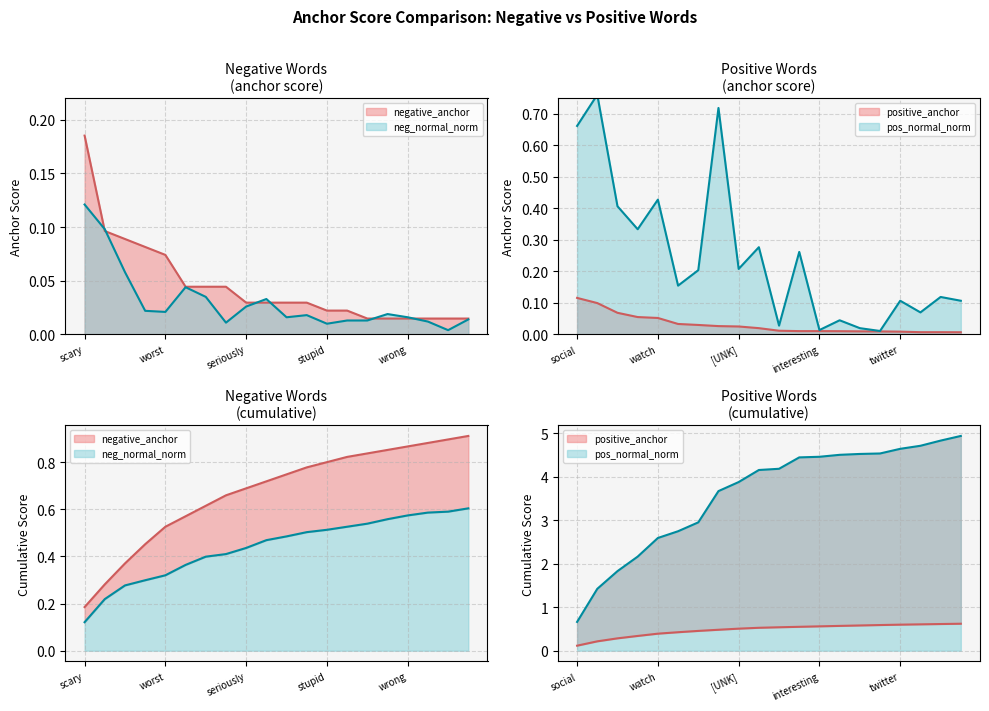

Reading left to right, list all the values displayed in this chart.

negative_anchor: 0.2	0.1	0.1	0.1	0.1	0.0	0.0	0.0	0.0	0.0	0.0	0.0	0.0	0.0	0.0	0.0	0.0	0.0	0.0	0.0
positive_anchor: 0.1	0.1	0.1	0.1	0.1	0.0	0.0	0.0	0.0	0.0	0.0	0.0	0.0	0.0	0.0	0.0	0.0	0.0	0.0	0.0
neg_normal_norm: 0.1	0.1	0.1	0.0	0.0	0.0	0.0	0.0	0.0	0.0	0.0	0.0	0.0	0.0	0.0	0.0	0.0	0.0	0.0	0.0
pos_normal_norm: 0.7	0.8	0.4	0.3	0.4	0.2	0.2	0.7	0.2	0.3	0.0	0.3	0.0	0.0	0.0	0.0	0.1	0.1	0.1	0.1